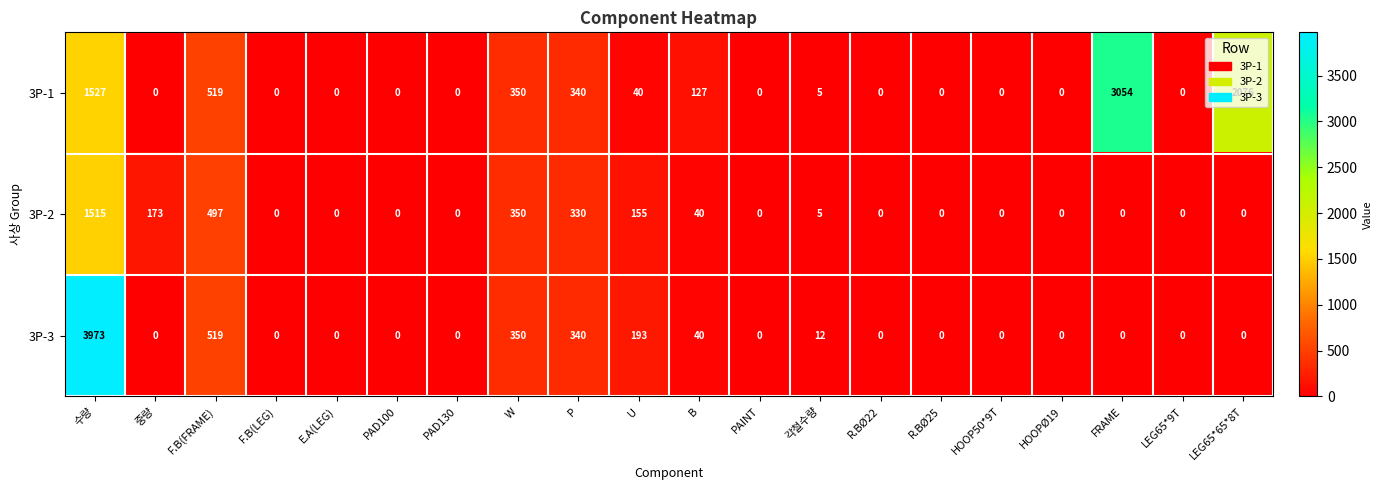

Is it true that 3P-2 equals 1005 at PAD100?

False